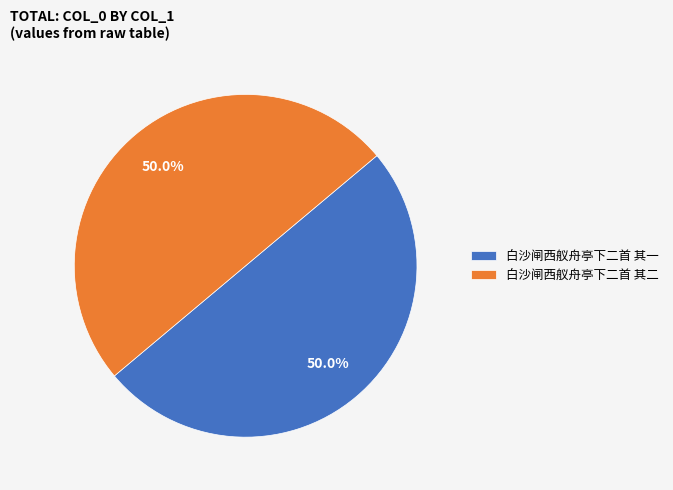

How many slices are in this pie chart?

2